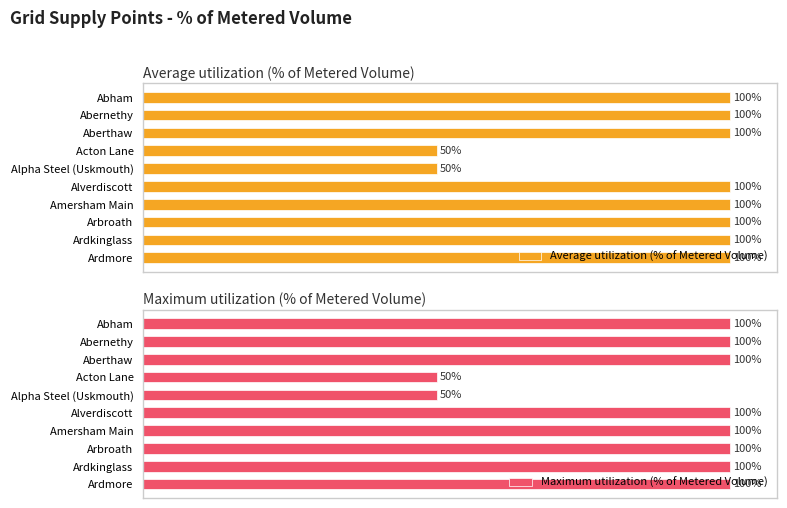

What is the sum of all Average utilization (% of Metered Volume) values?

900